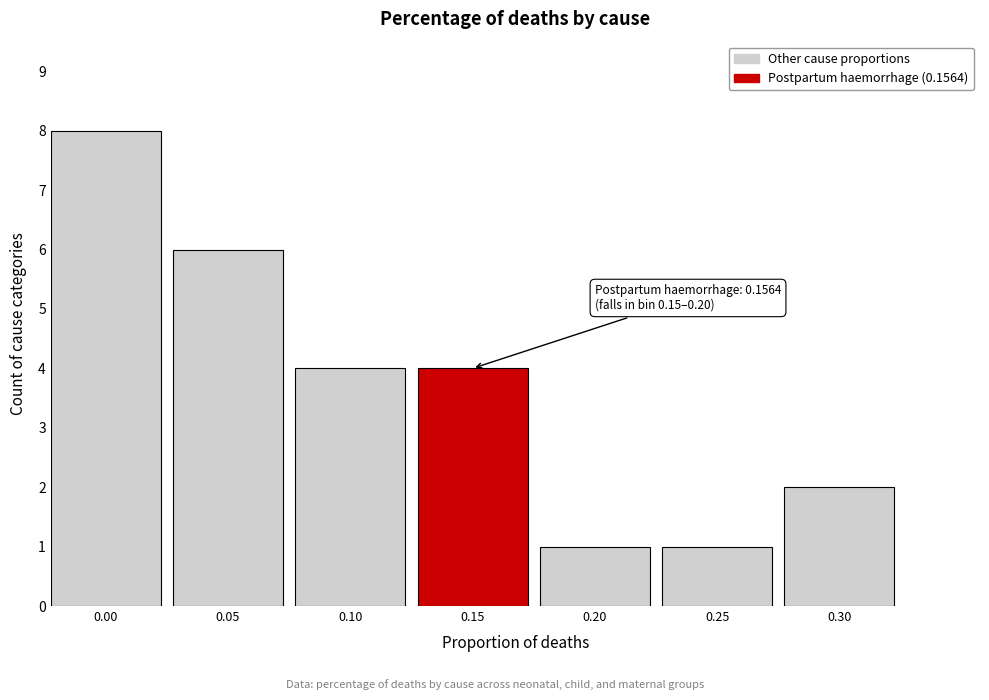

Reading left to right, what are all the values shown in this chart?

0.00=8	0.05=6	0.10=4	0.15=4	0.20=1	0.25=1	0.30=2